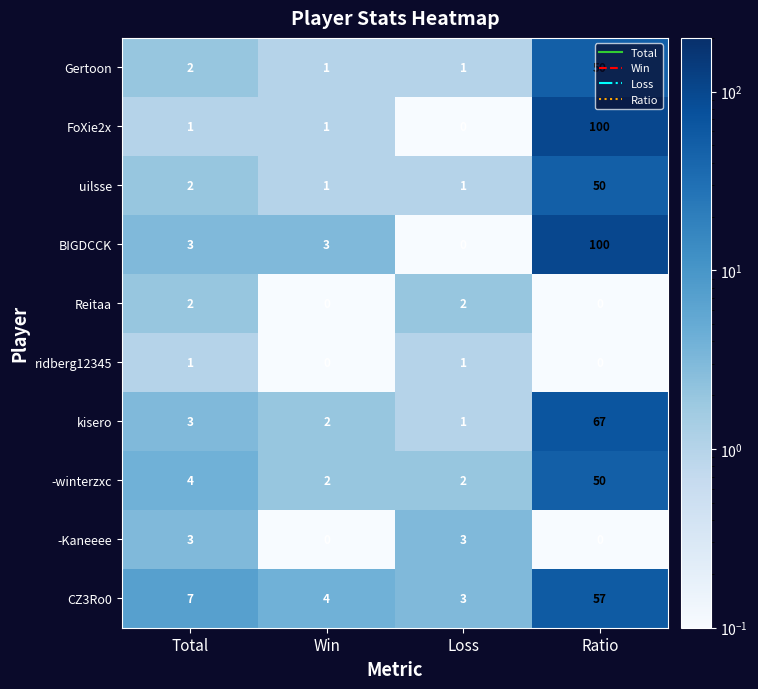

What is the difference between the highest and lowest values at Win?

4